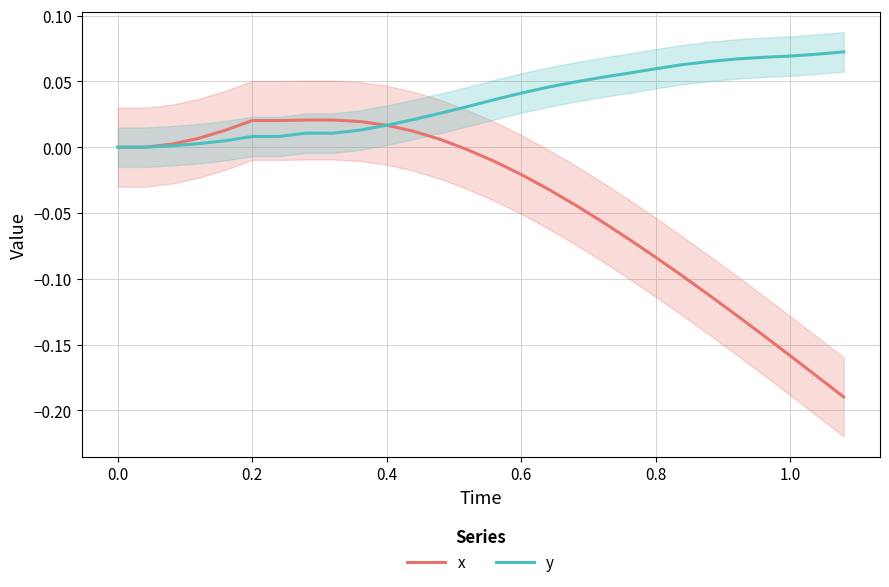

The value of x at 0.0 is 0.0. True or false?

True